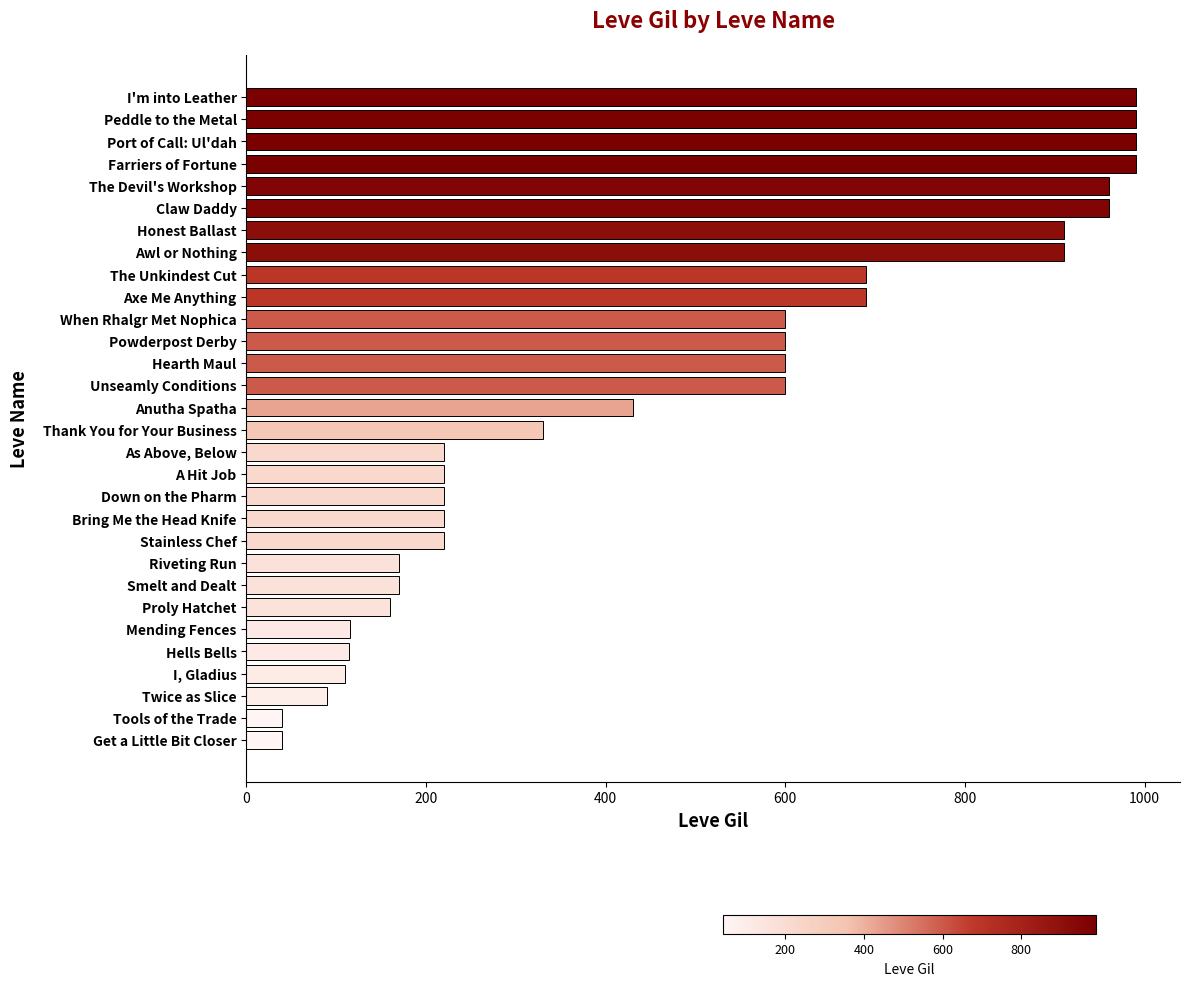

How many data points are less than 430?

15